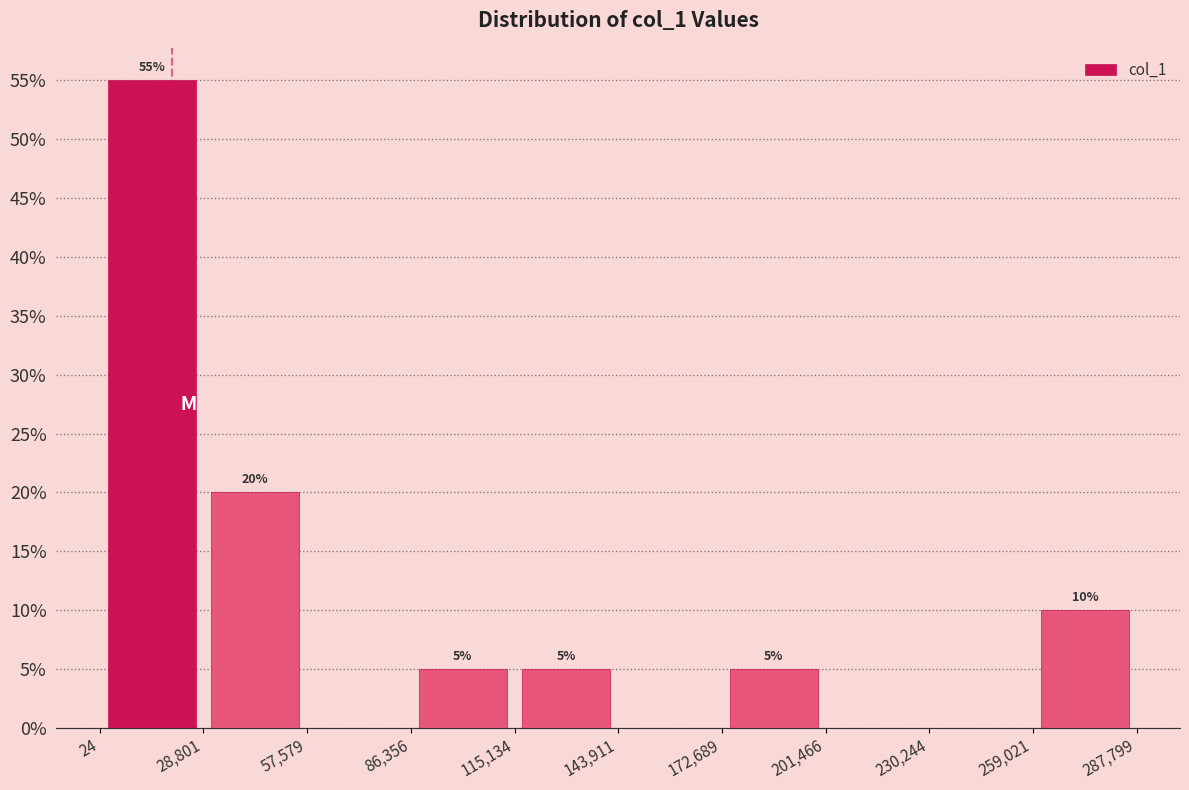

Which range on the x-axis has the tallest bar?

24 to 28,801